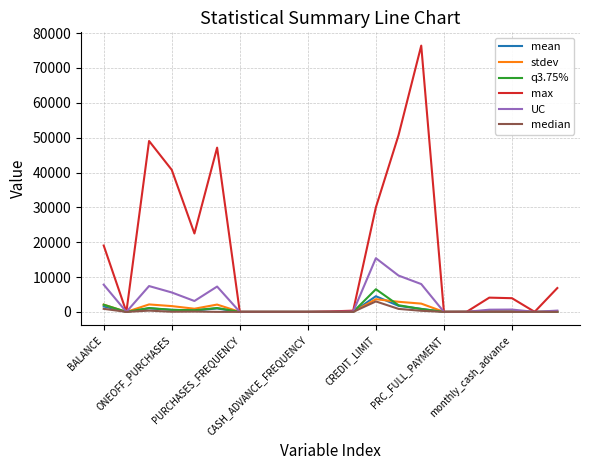

Which series has the widest spread of values?

max